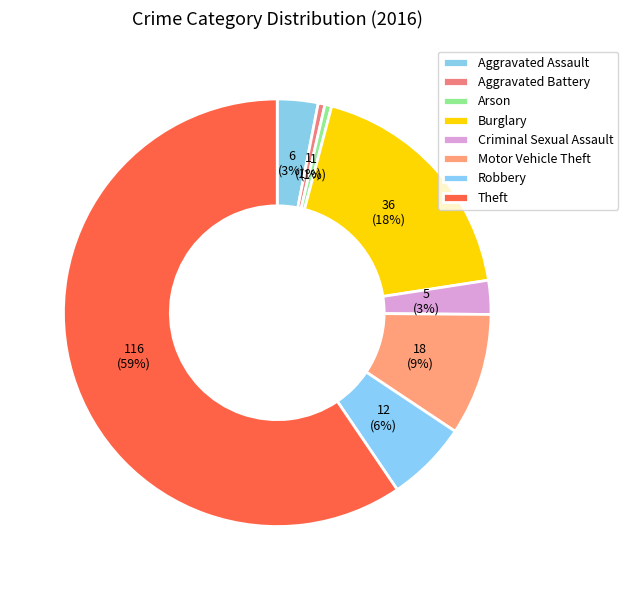

Between Motor Vehicle Theft and Criminal Sexual Assault, which is larger?

Motor Vehicle Theft